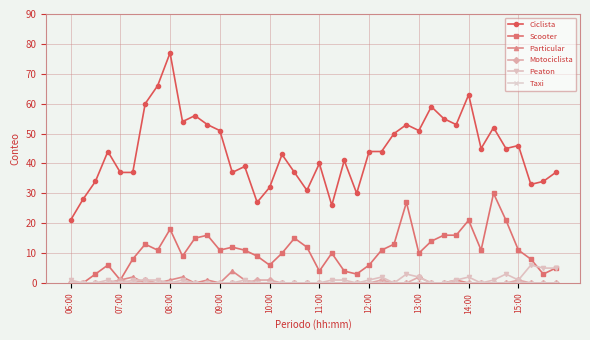

What is the value of the Motociclista point at the 29th from the left?

2